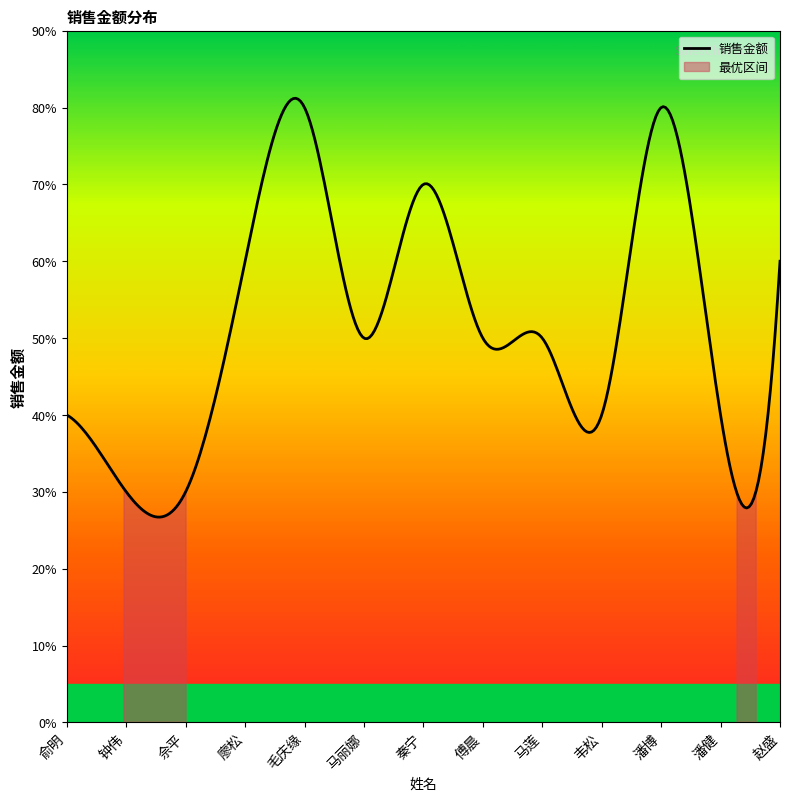

At how many categories does at least one series exceed 3375?

11